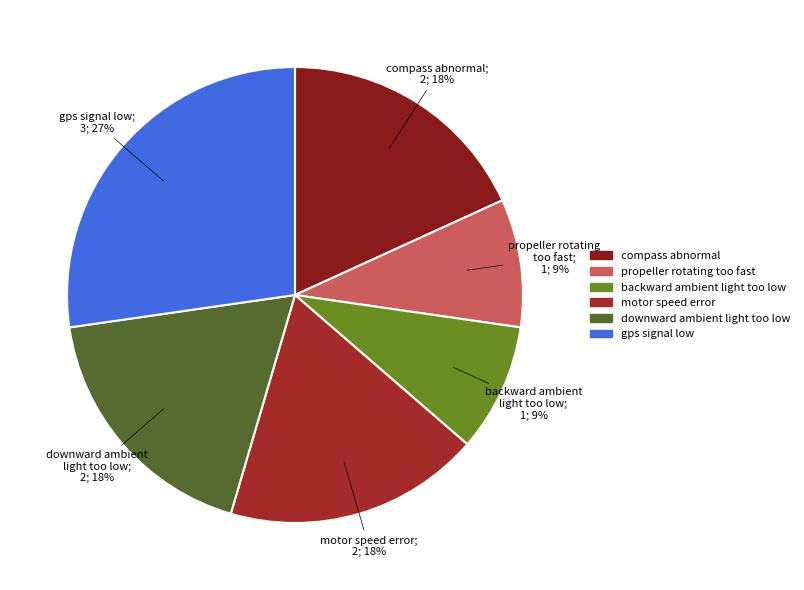

Rank the categories by value from highest to lowest.

gps signal low, compass abnormal, motor speed error, downward ambient light too low, propeller rotating too fast, backward ambient light too low